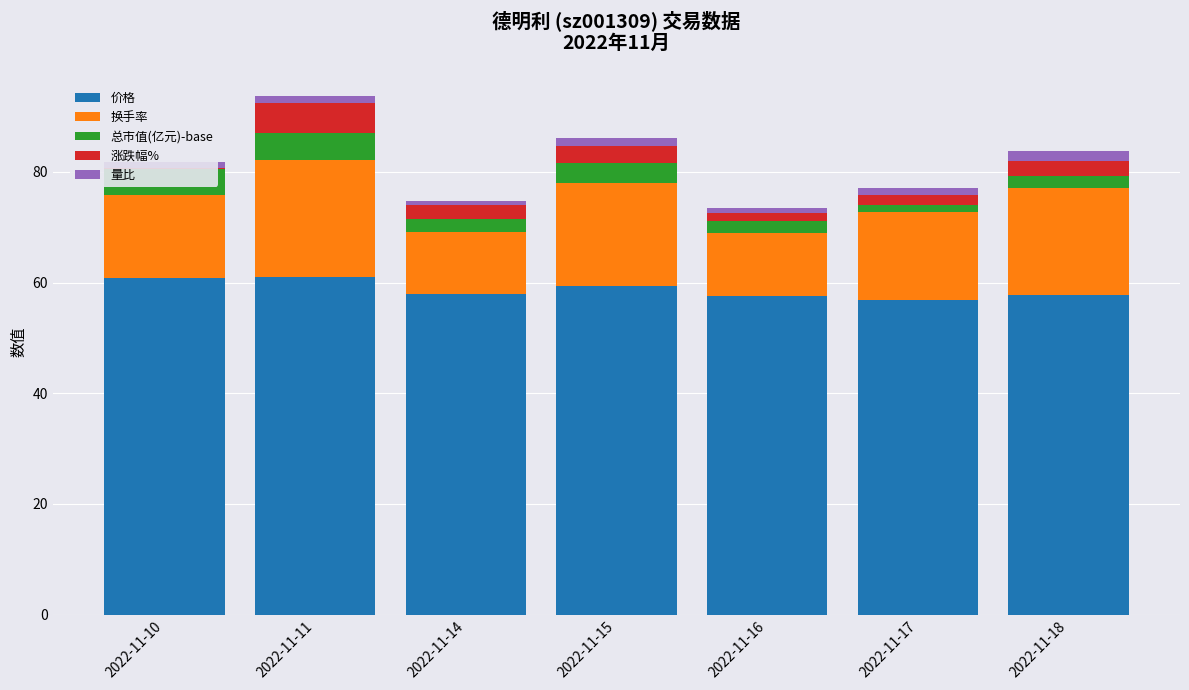

Which series has the largest total across all categories?

价格